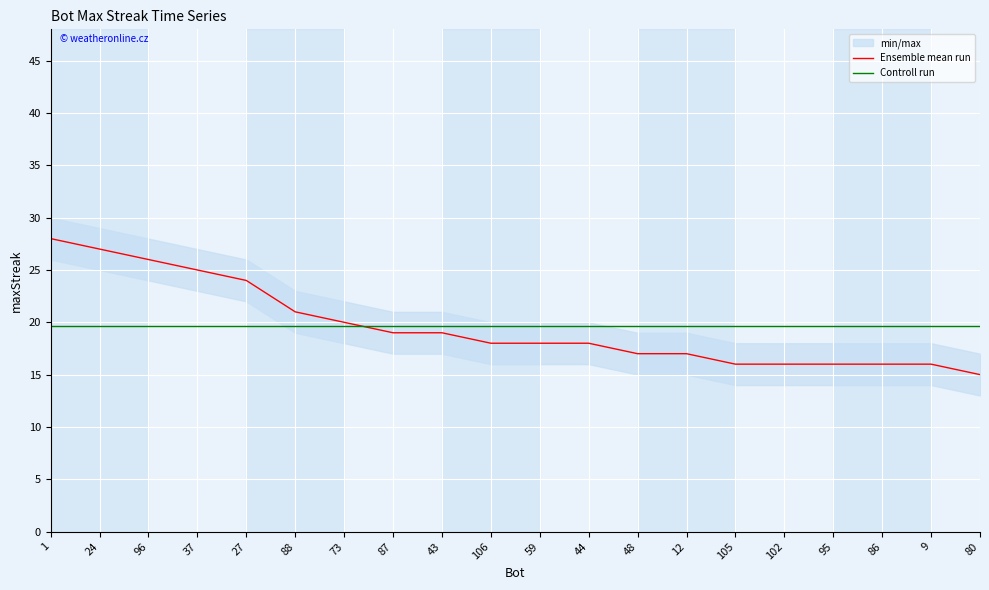

True or false: the data shows 27 at 87.

False